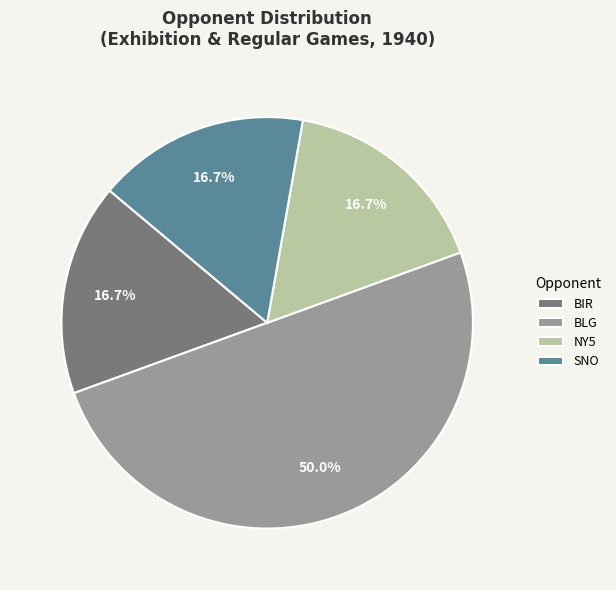

Is the sum of BIR and NY5 greater than half?

No